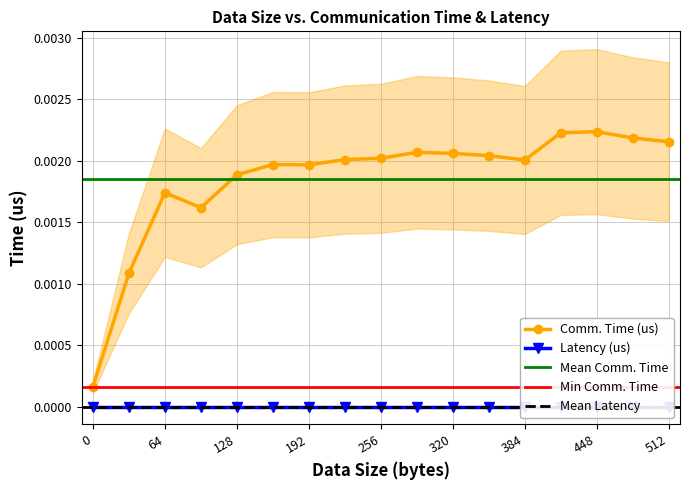

List the labels in order of value, smallest first.

0, 32, 96, 64, 128, 192, 160, 384, 224, 256, 352, 320, 288, 512, 480, 416, 448